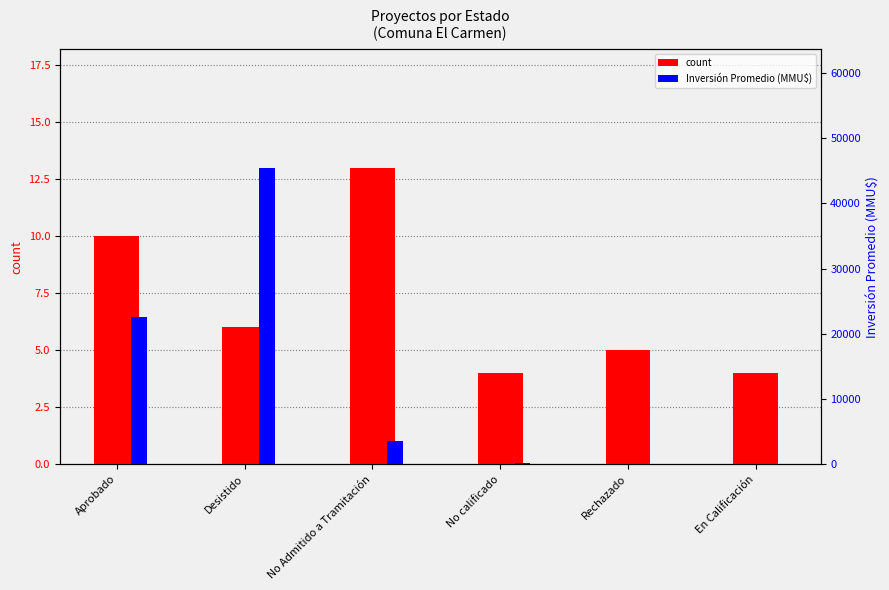

Which category has the highest value in the Inversión Promedio (MMU$) series?

Desistido